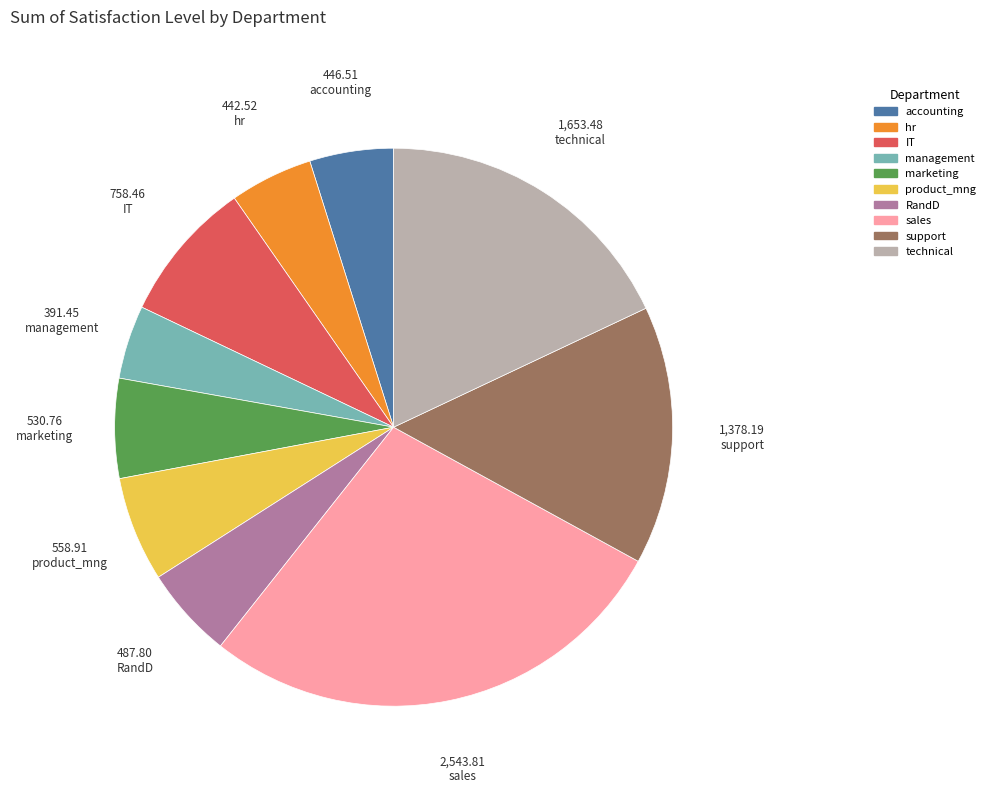

Is it true that hr is 5% of the pie?

True